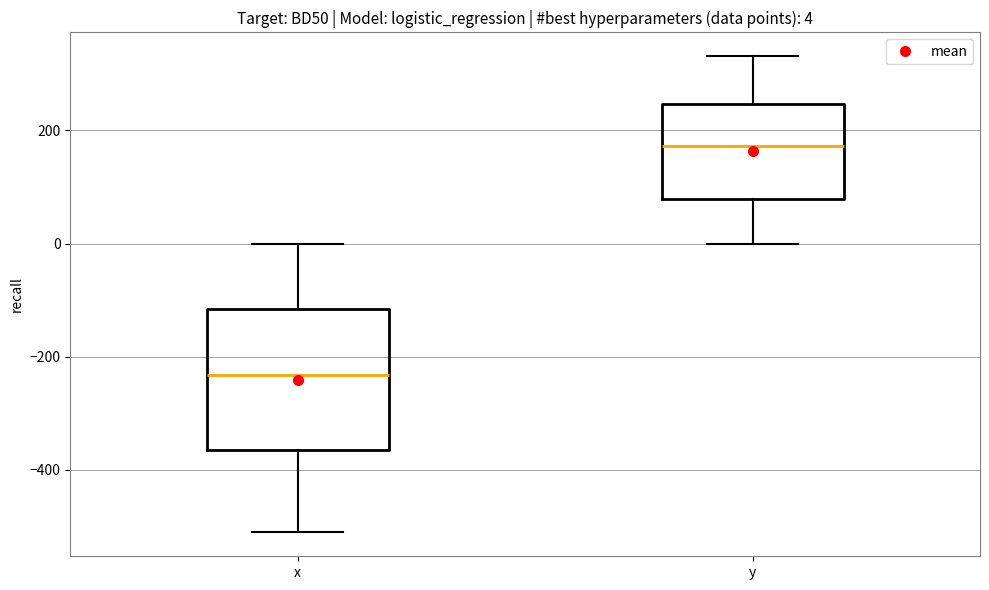

Which box is the tallest, from its lower edge to its upper edge?

x